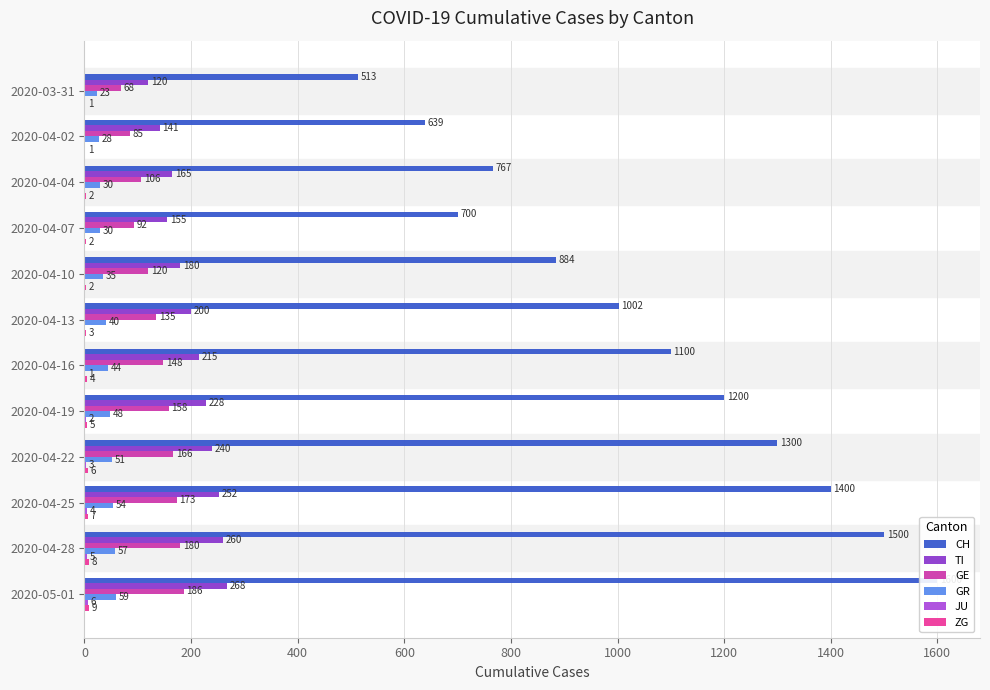

What is the difference between the maximum and minimum values in the JU series?

6